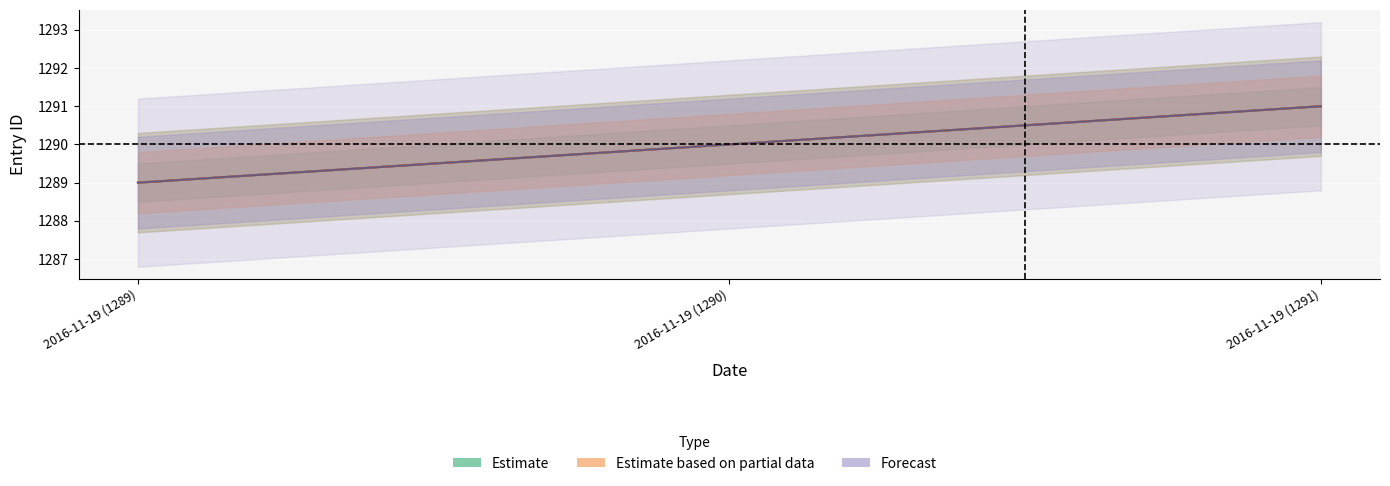

At which label does Estimate based on partial data reach its peak?

2016-11-19 (1291)